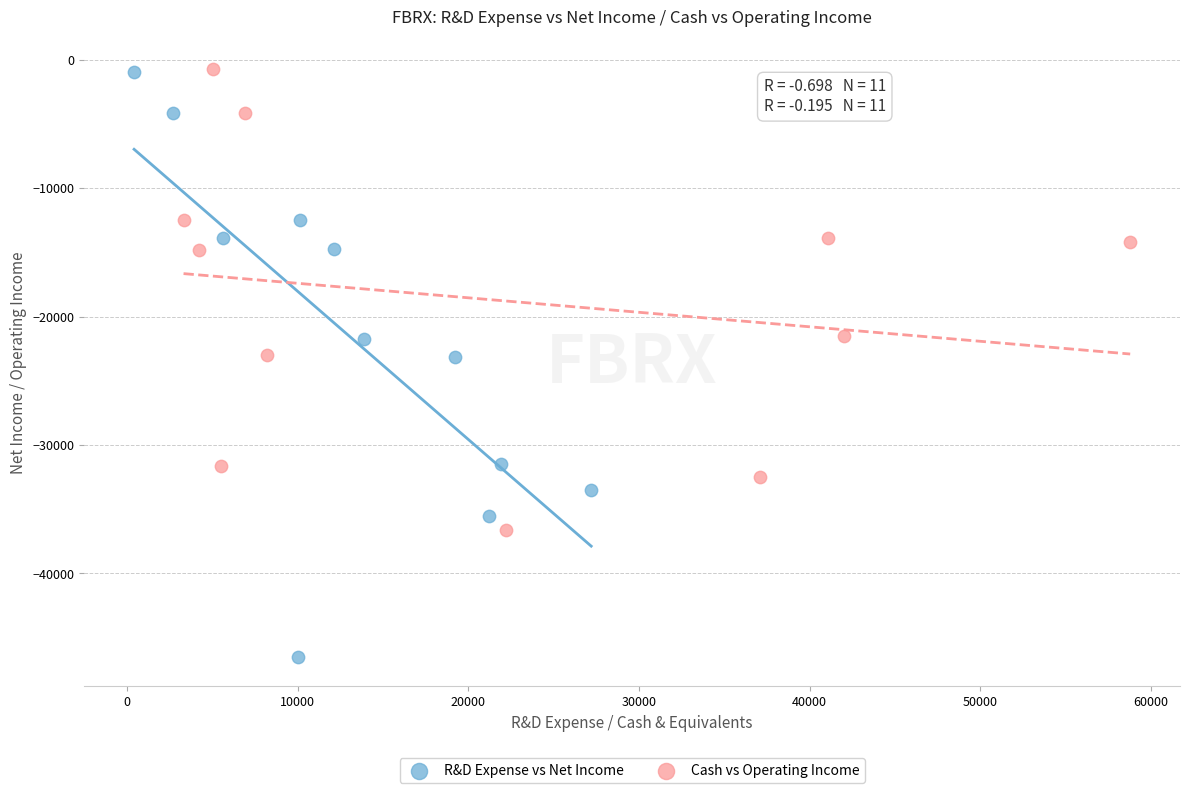

Which series has the widest spread of Y values?

R&D Expense vs Net Income